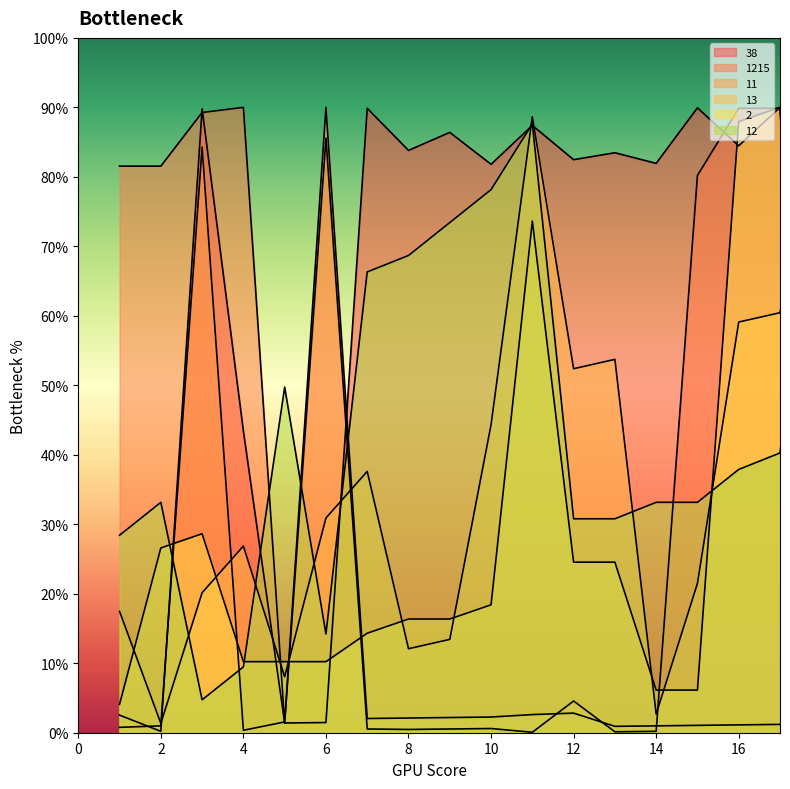

What is the maximum value for 13?

90.0